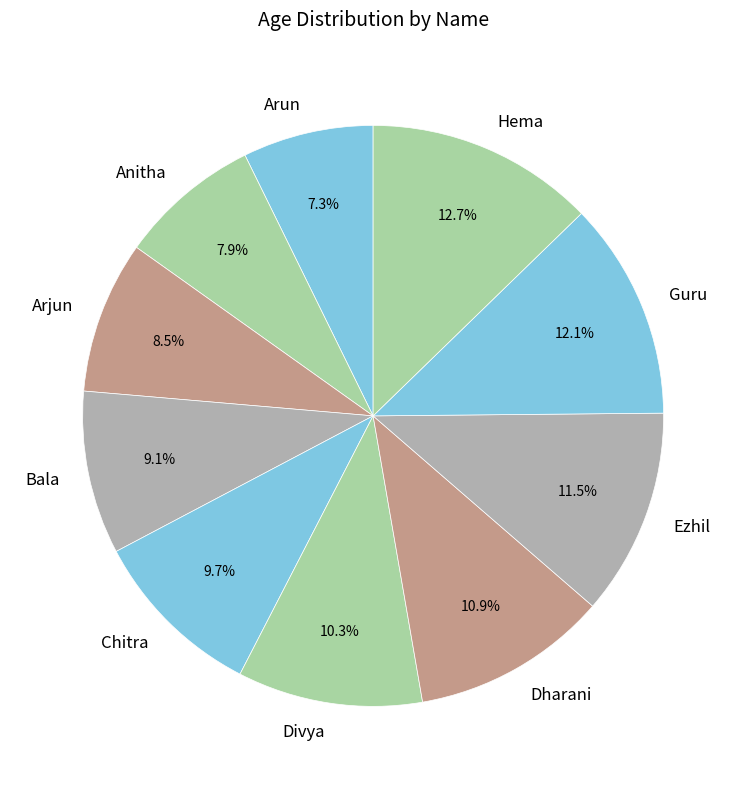

Rank the categories by value from lowest to highest.

Arun, Anitha, Arjun, Bala, Chitra, Divya, Dharani, Ezhil, Guru, Hema